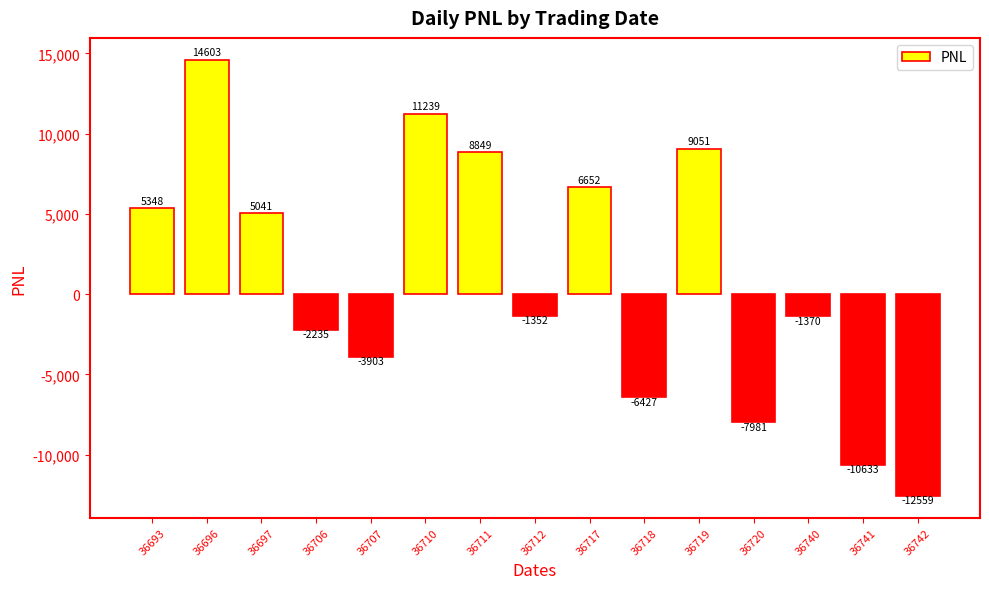

True or false: the data shows -3903.4 at 36707.

True